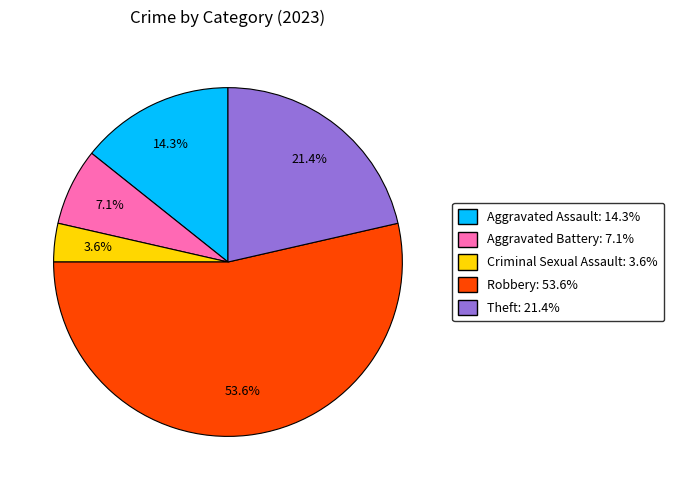

To the nearest percent, what portion does Robbery represent?

54%